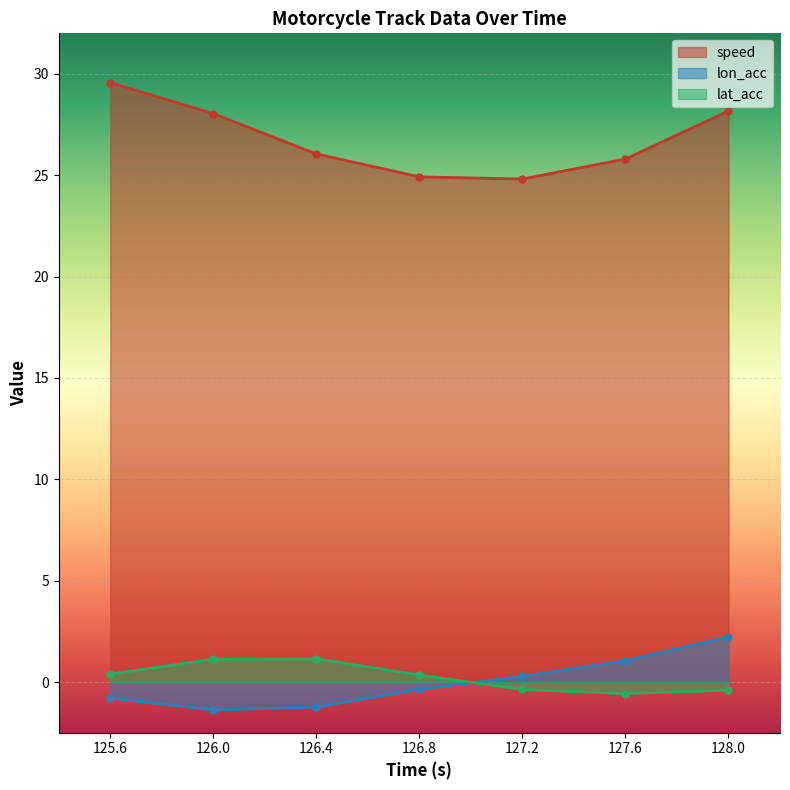

What is the value of the lat_acc point at the 5th from the left?

-0.4